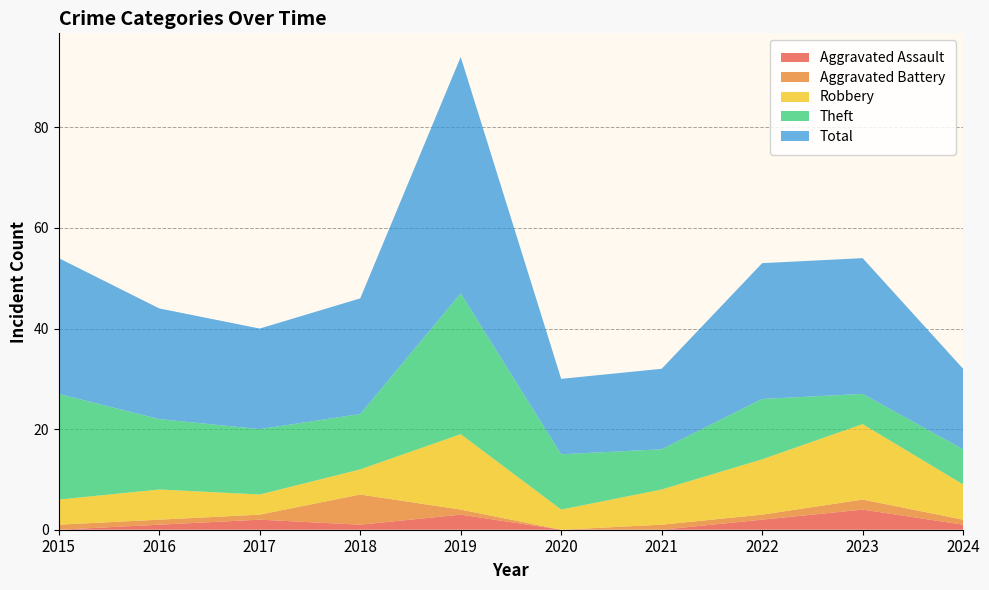

Which category has the lowest value in the Aggravated Battery series?

2020